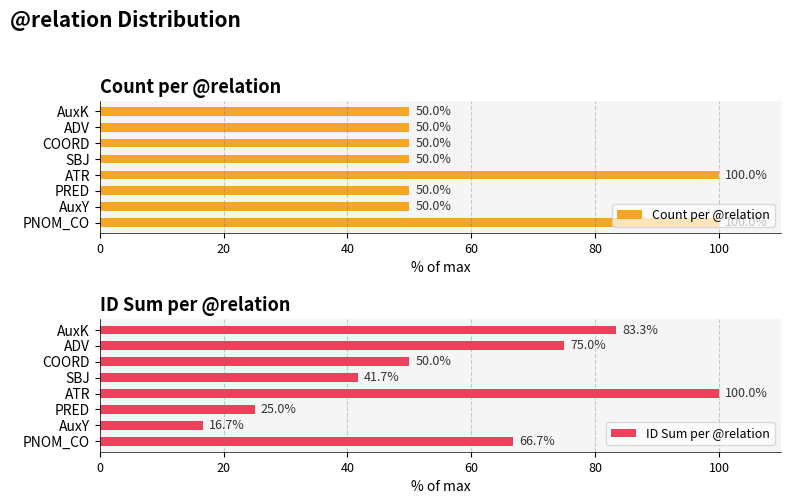

The Count per @relation series shows 50 at PRED. True or false?

True